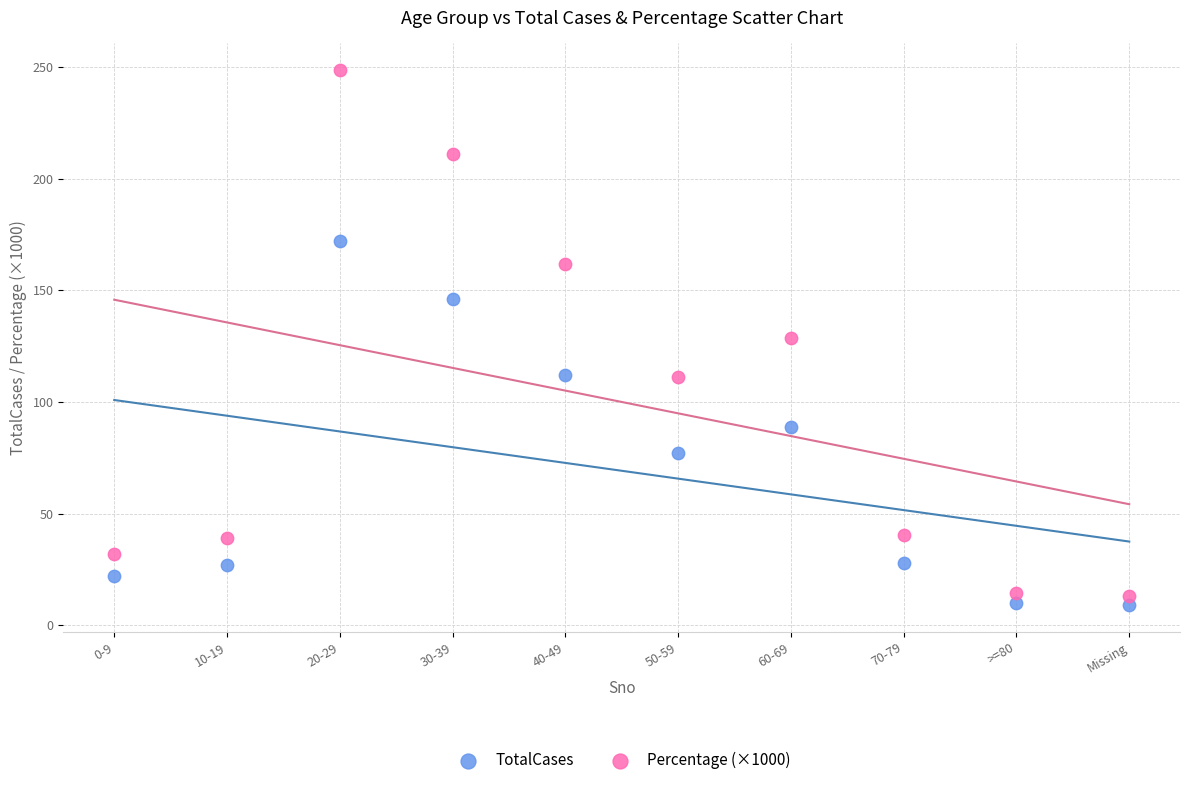

Which series has the largest Y range (max minus min)?

Percentage (×1000)